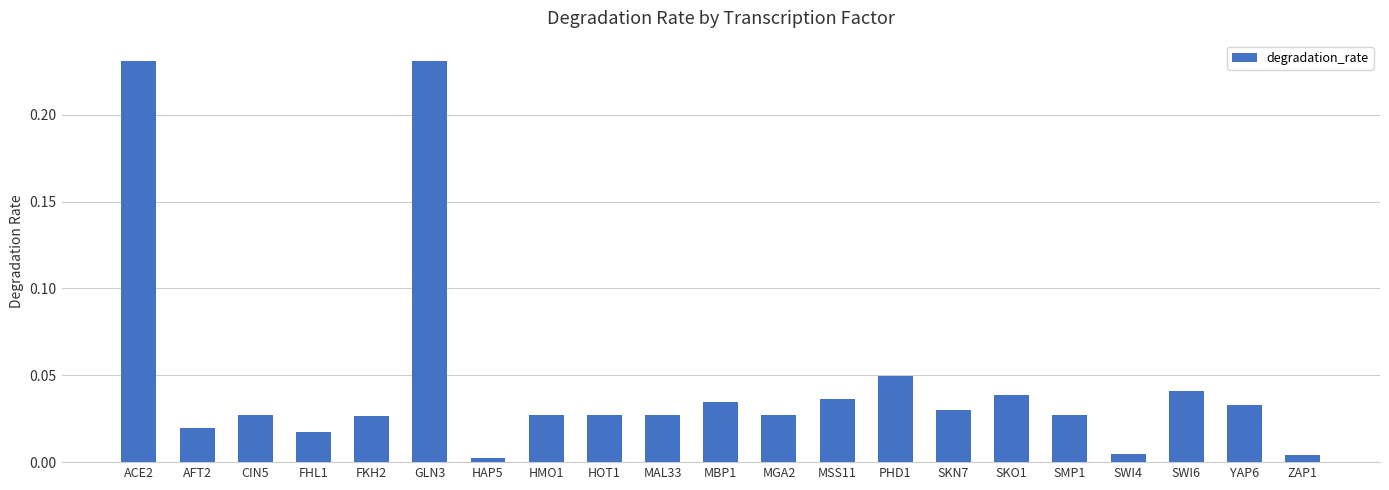

What is the sum of the values at ACE2 and MAL33?

0.3